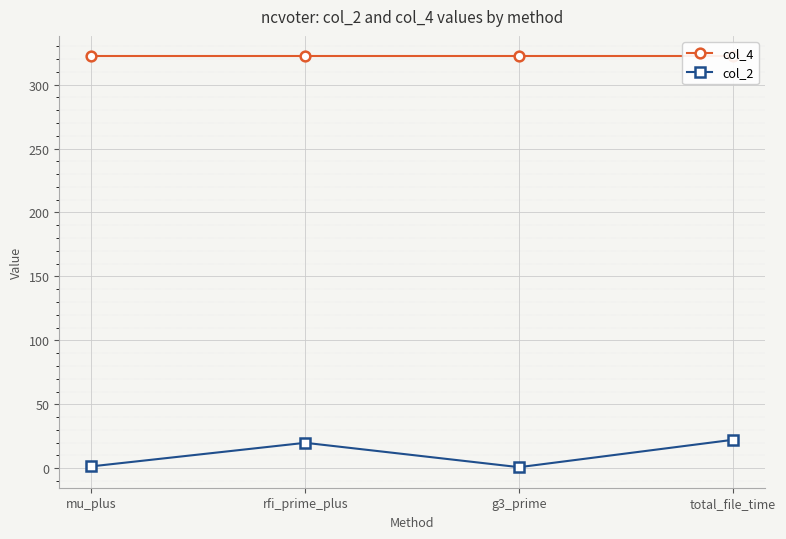

What is the value of the col_4 point at the 2nd from the left?

322.0